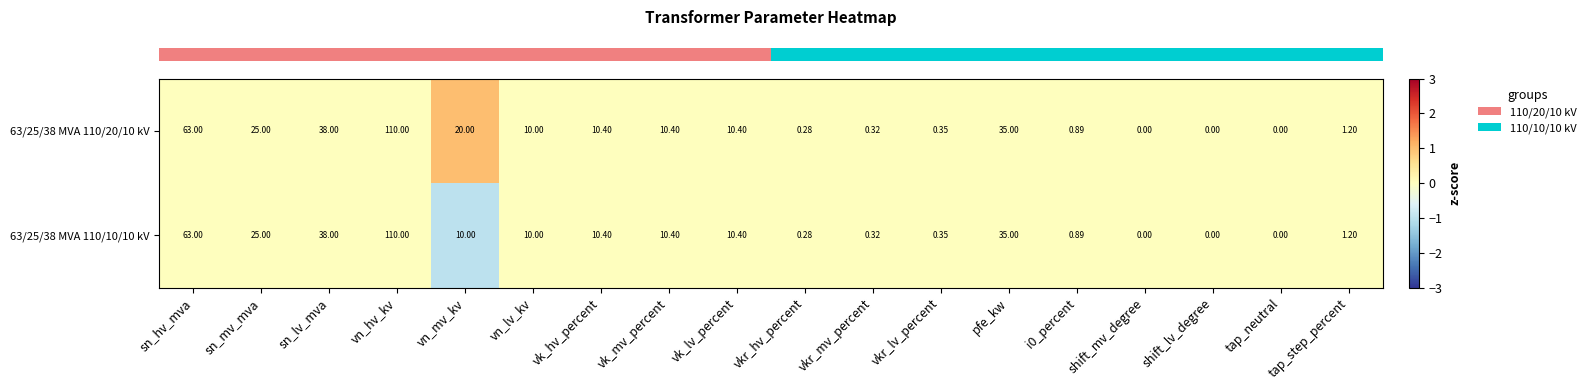

Which category has the highest value across all series?

vn_hv_kv